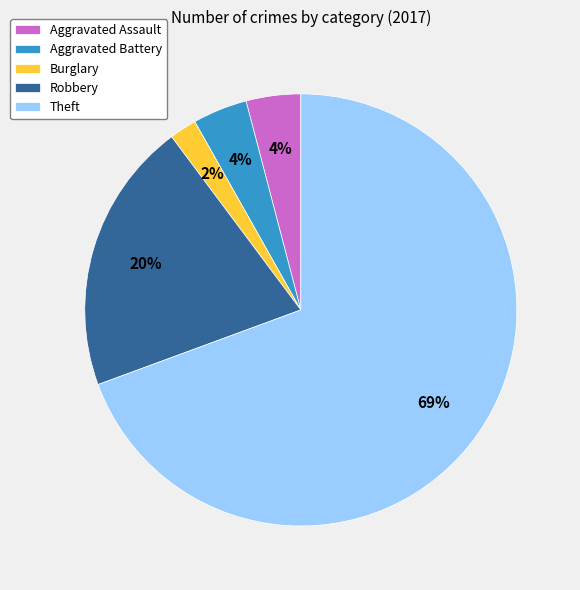

Which slice represents more than half of the pie?

Theft